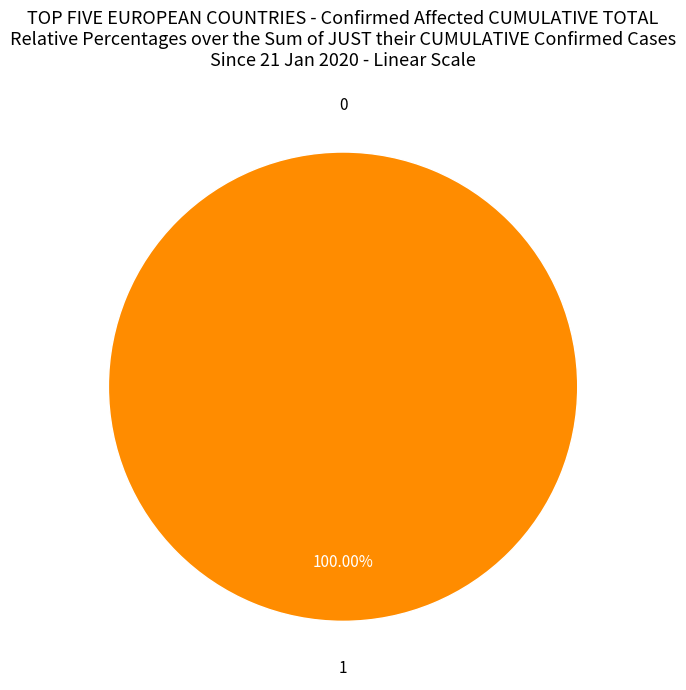

True or false: 0 accounts for 0% of the total.

True